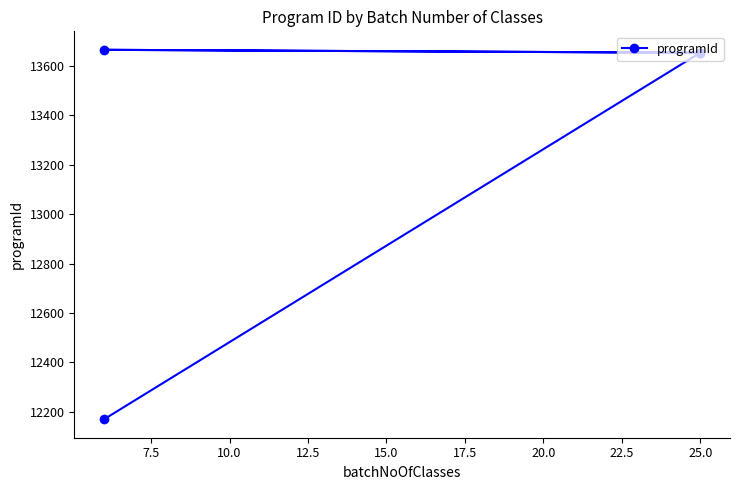

What is the maximum value shown in the chart?

13666